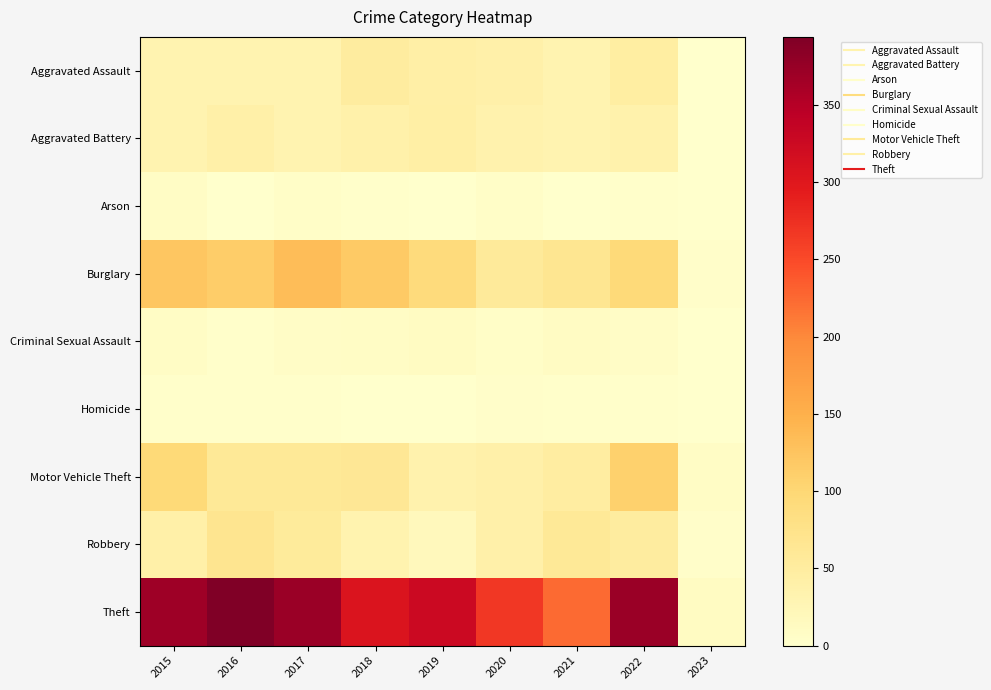

At which category does the chart reach its minimum across all series?

2023